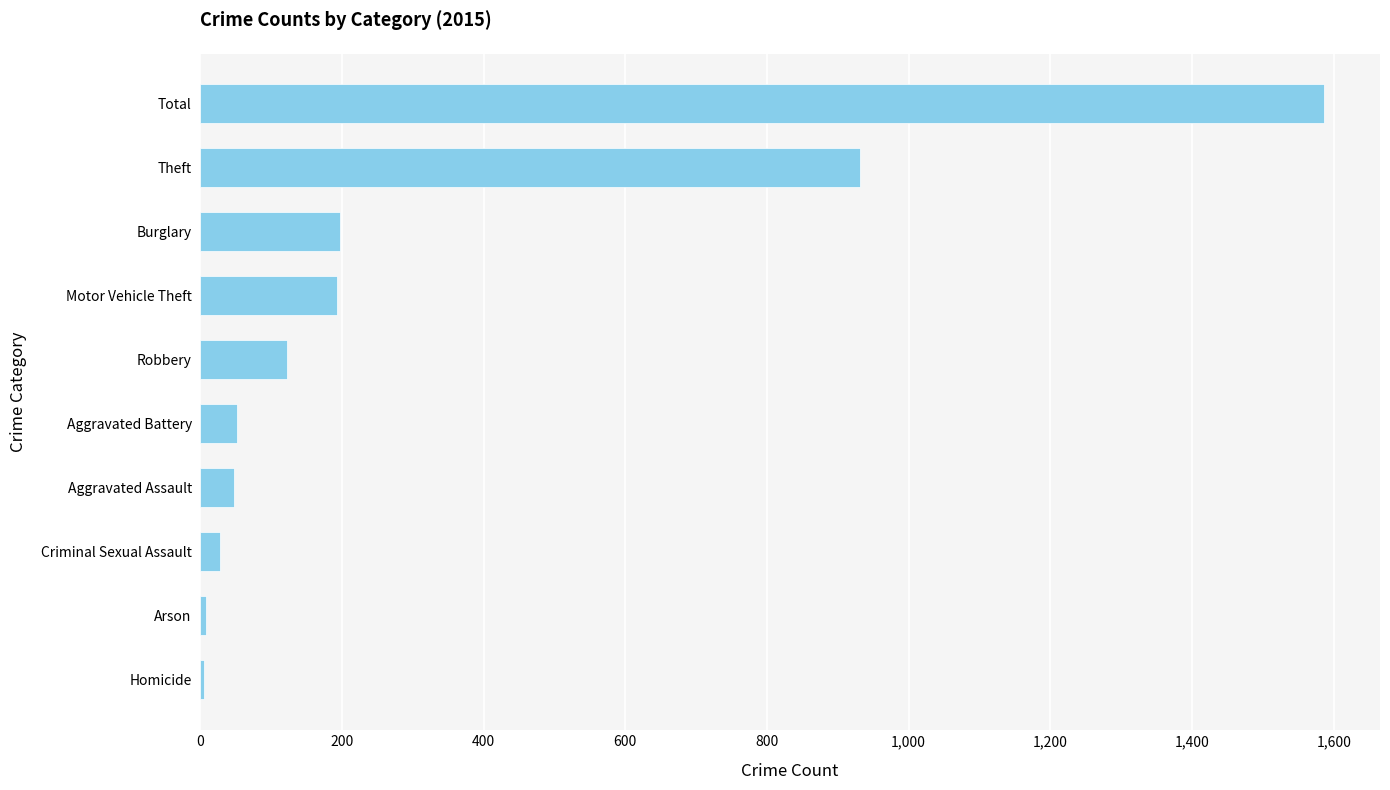

Count the number of data series in this chart.

1